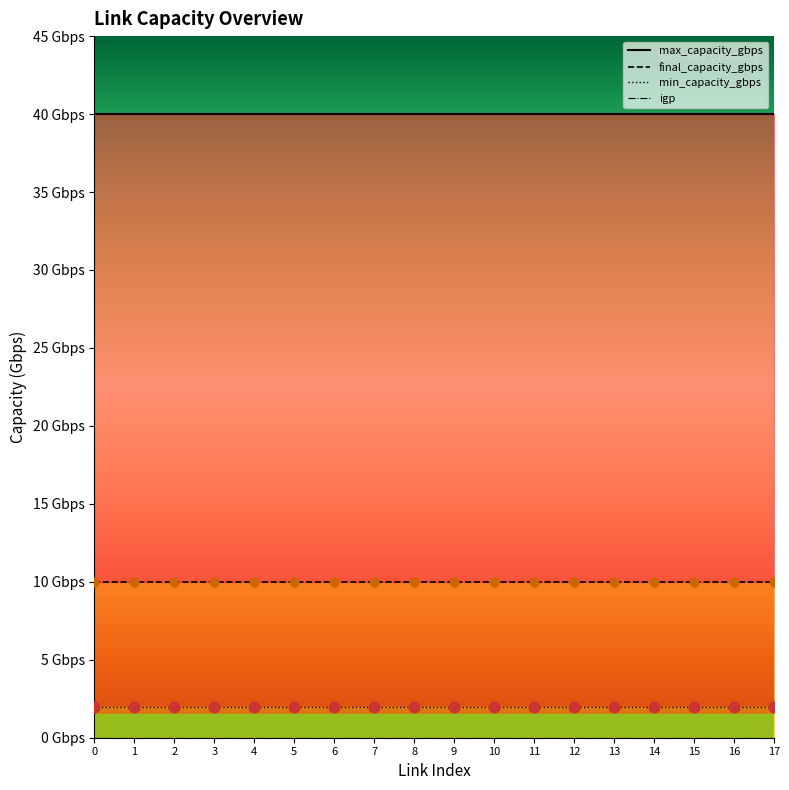

Which series contains the lowest Y value?

igp